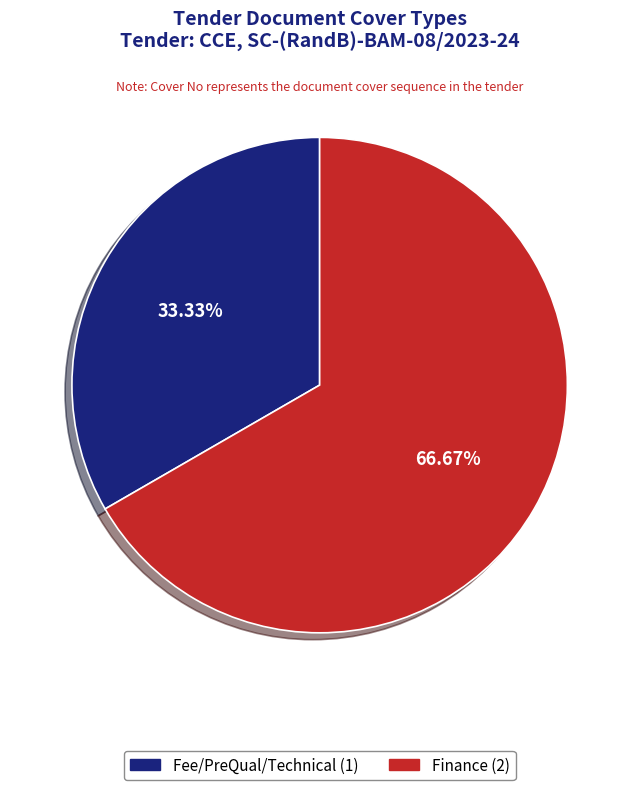

Does Fee/PreQual/Technical account for over 50% of the chart?

No